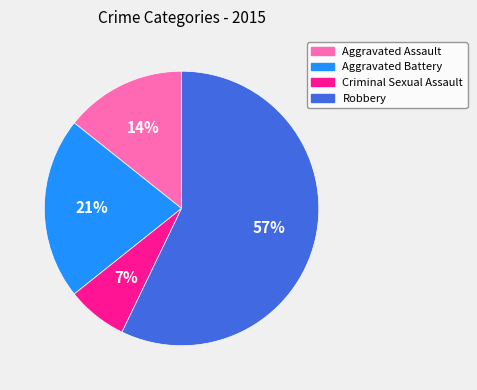

To the nearest percent, what is the average slice percentage?

25%